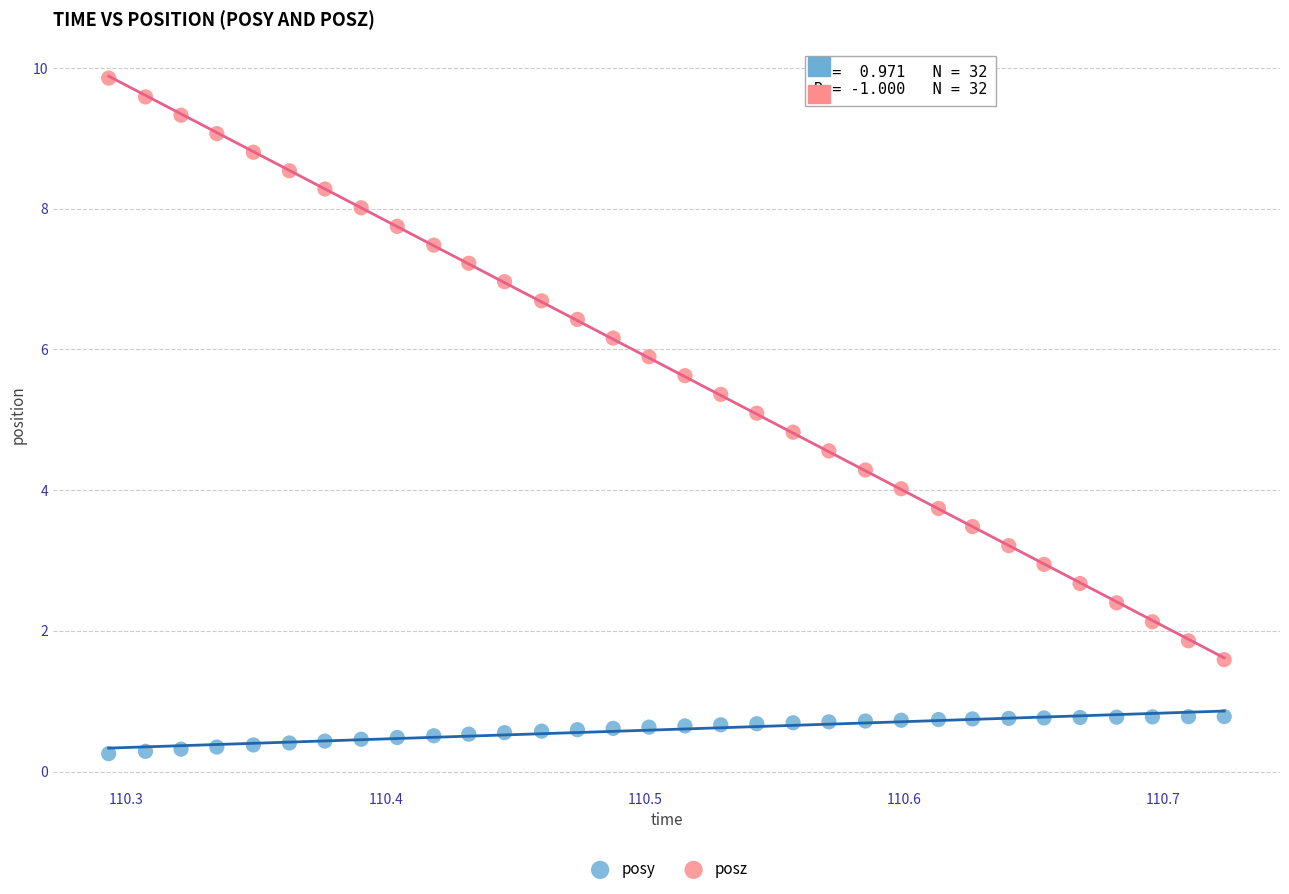

What is the X range (max minus min) for the scatter plot?

0.4